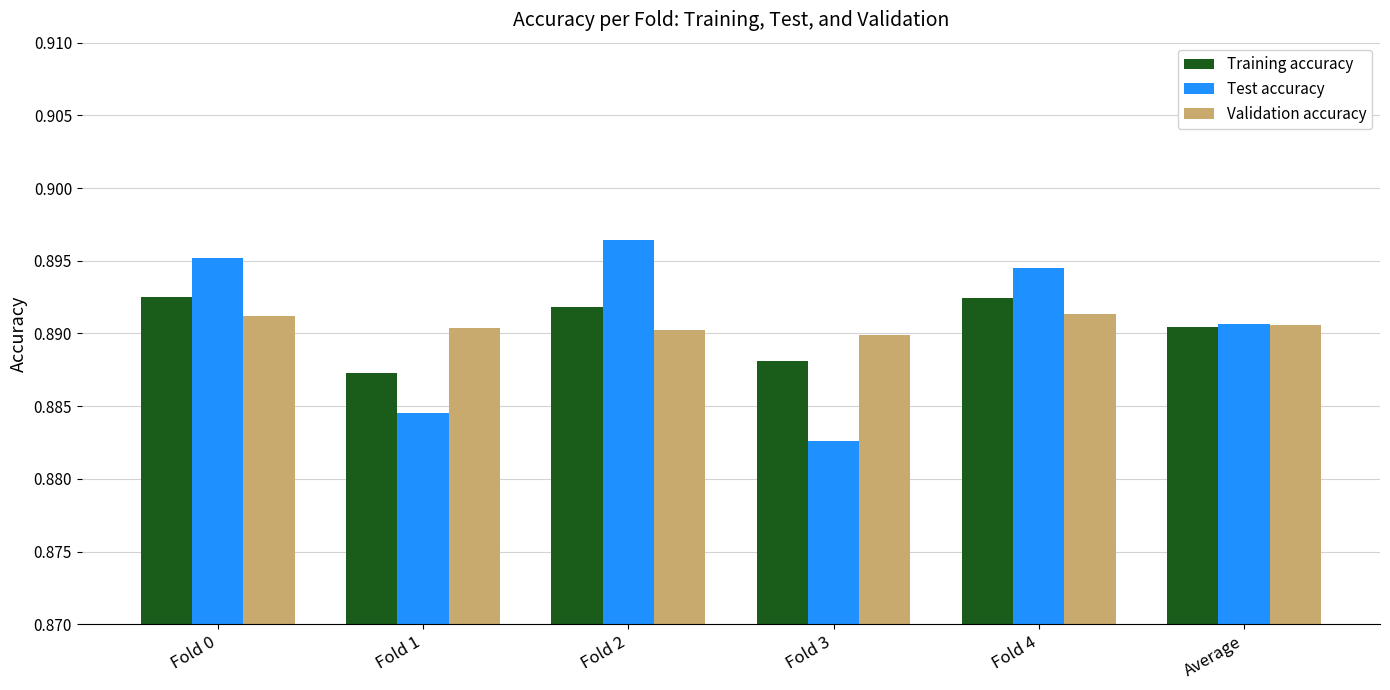

What is the sum of all Validation accuracy values?

5.3